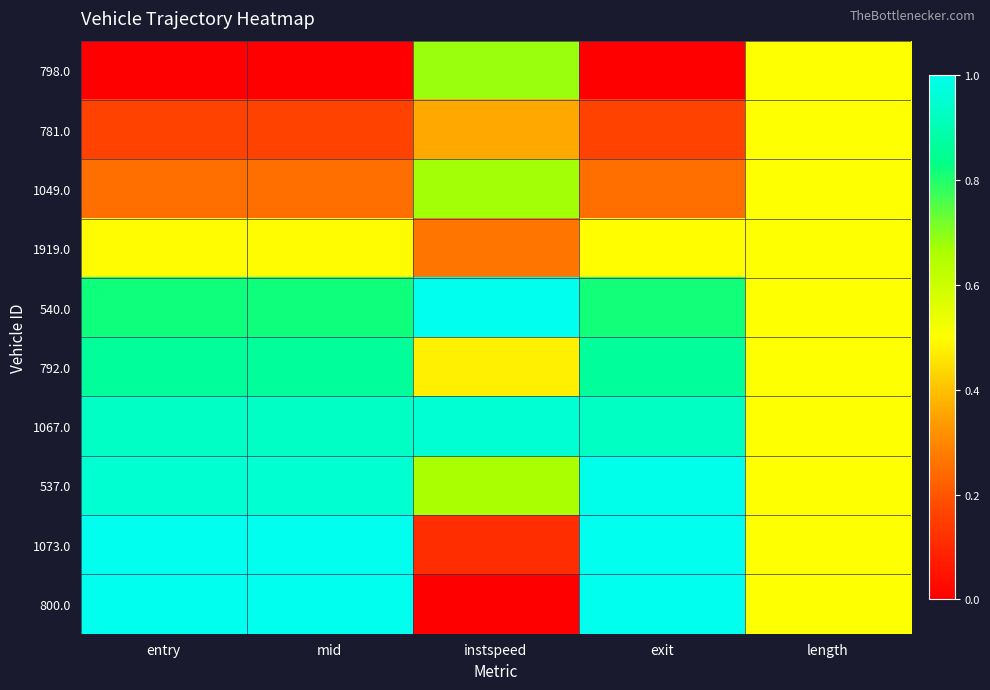

At which category is the sum across all series the highest?

exit